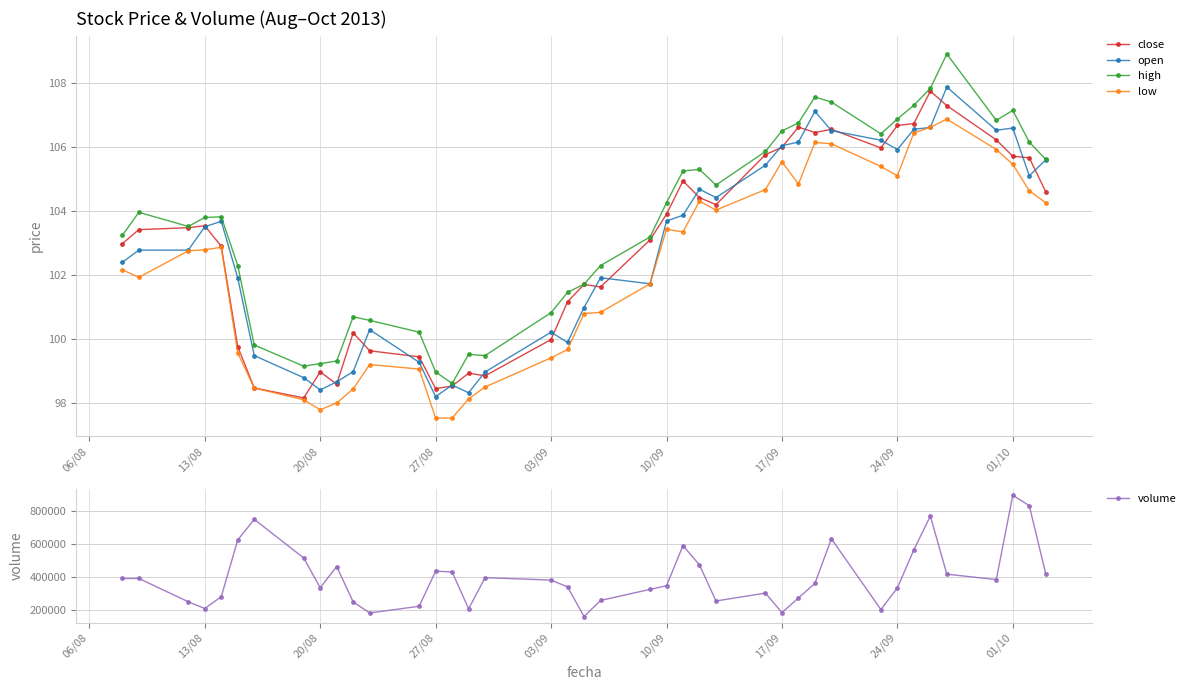

What is the sum of all low values?

4088.1